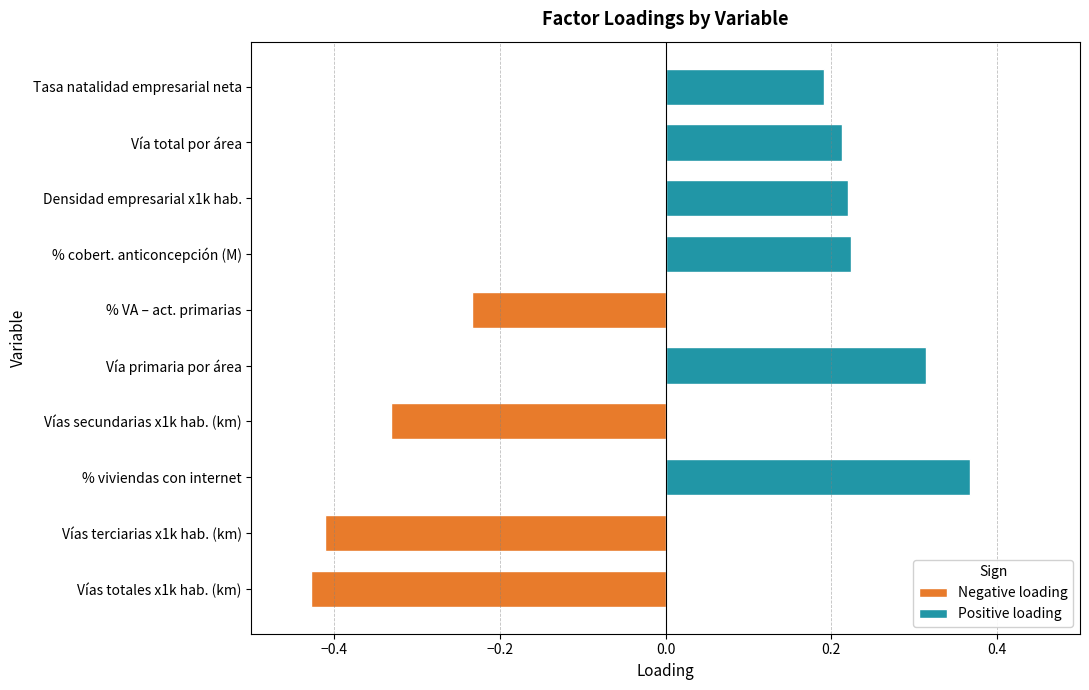

Where is the data nearest to the value 0?

Tasa natalidad empresarial neta